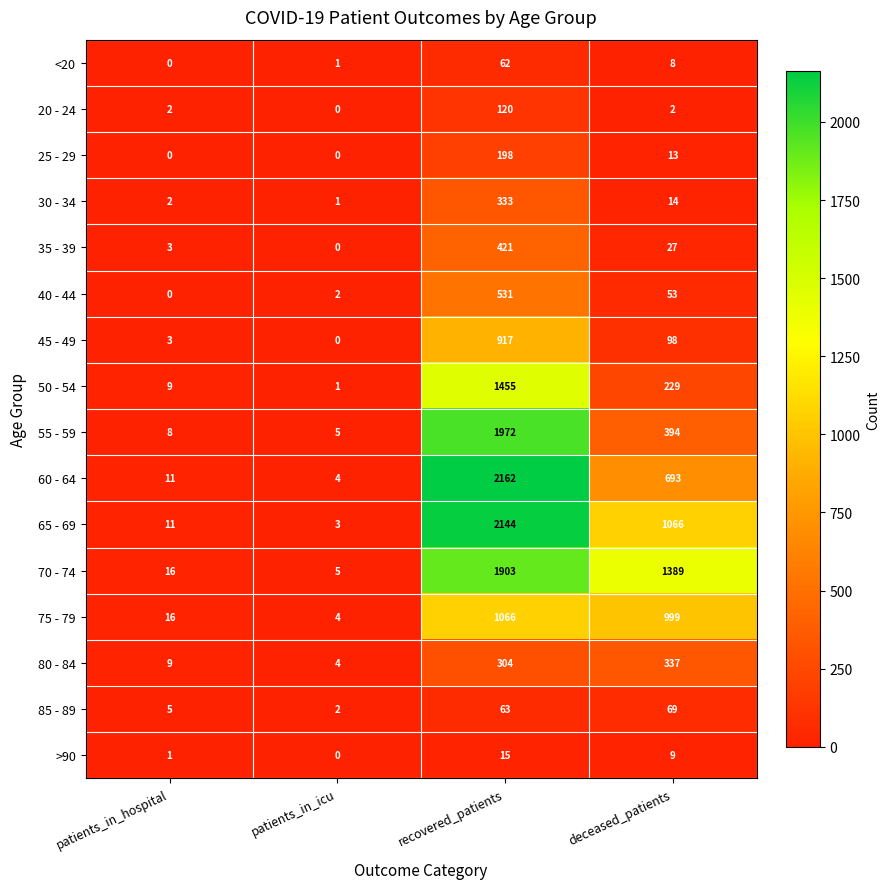

What is the average value of the 85 - 89 series?

35